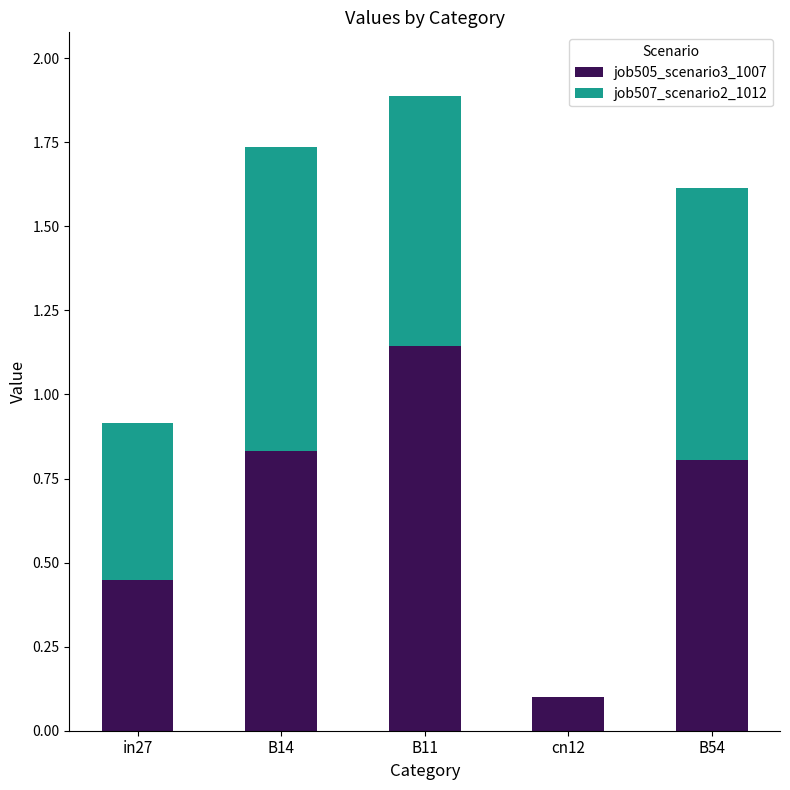

What is the total value across all series at B54?

1.6